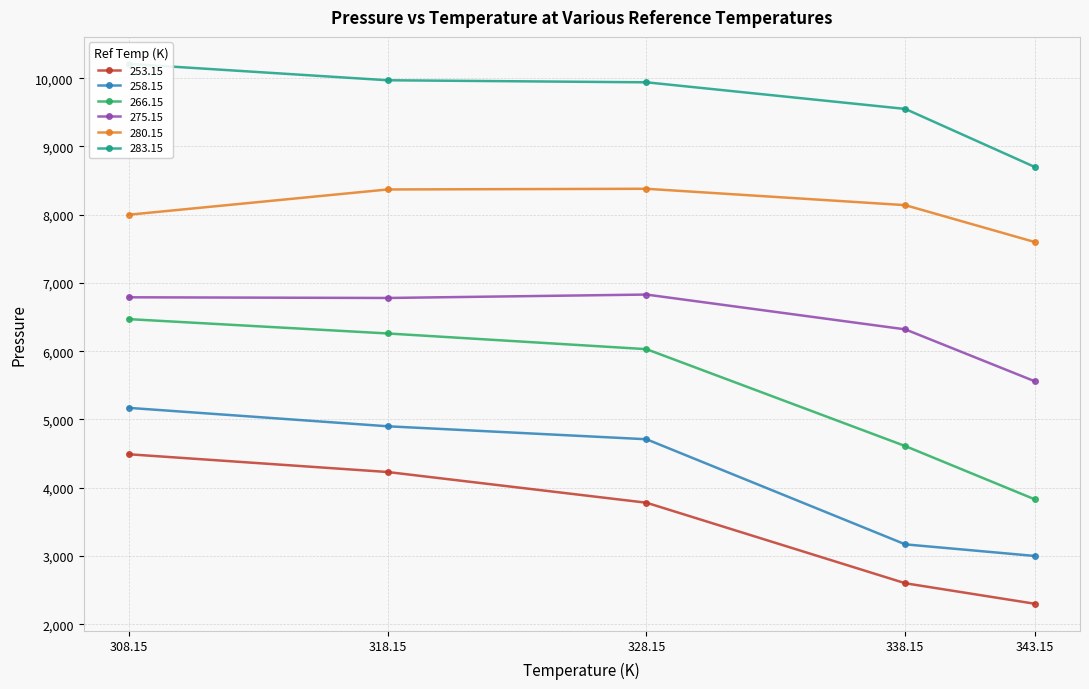

What is the difference between the 275.15 values at 328.15 and 318.15?

50